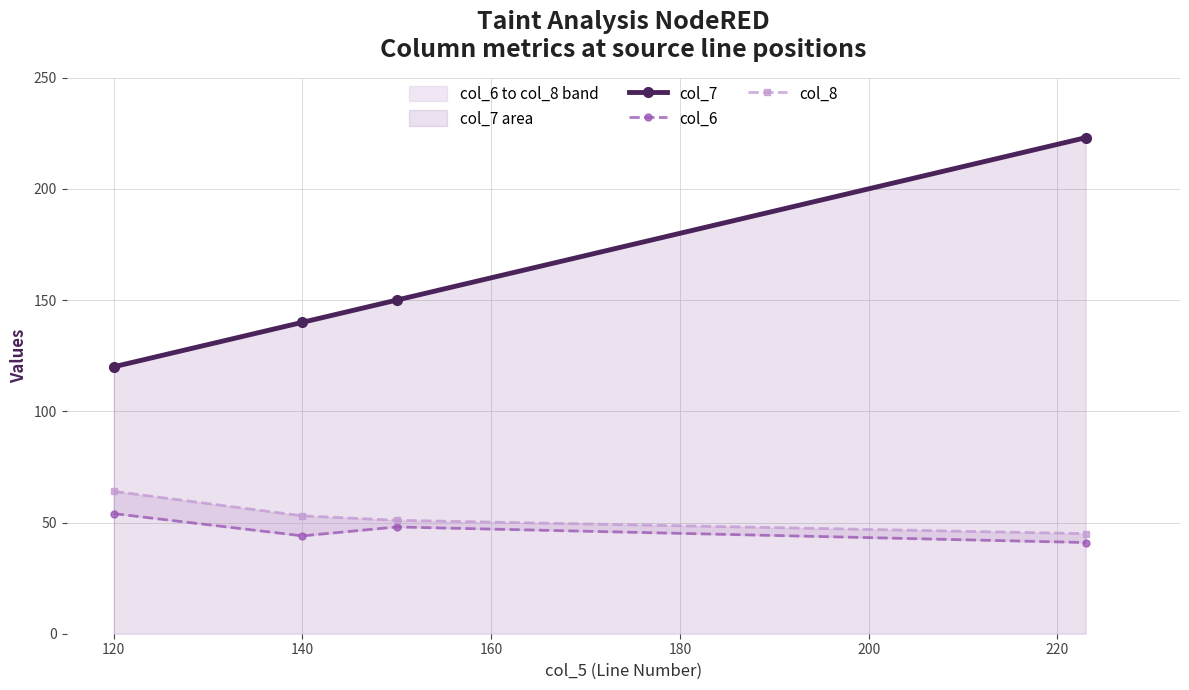

True or false: col_8 has a value of 112 at 100.

False